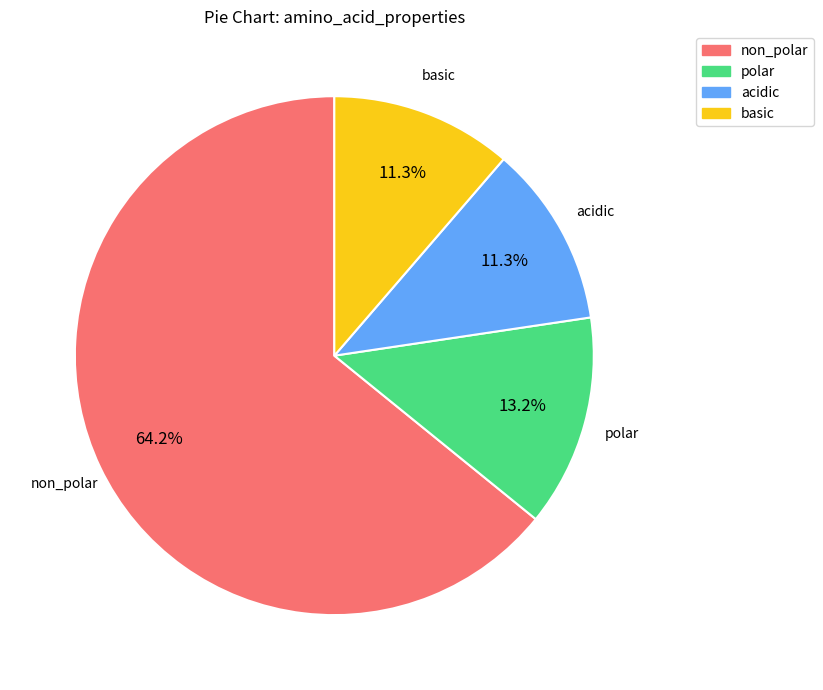

Count the number of slices in the pie.

4